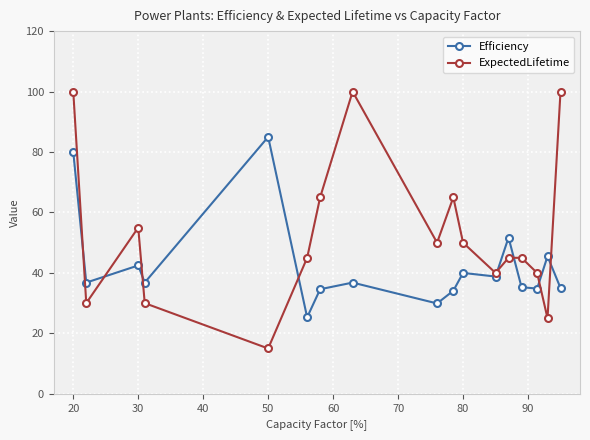

Which series ends up on top after the final intersection of Efficiency and ExpectedLifetime?

ExpectedLifetime